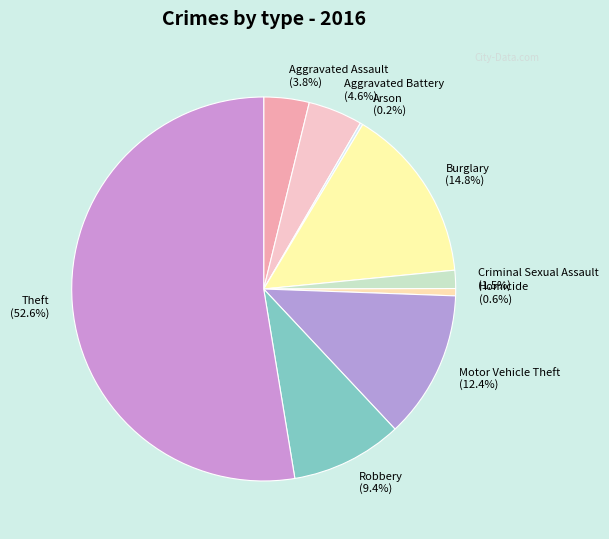

Do Criminal Sexual Assault (1.5%) and Theft (52.6%) together represent more than half of the pie?

Yes